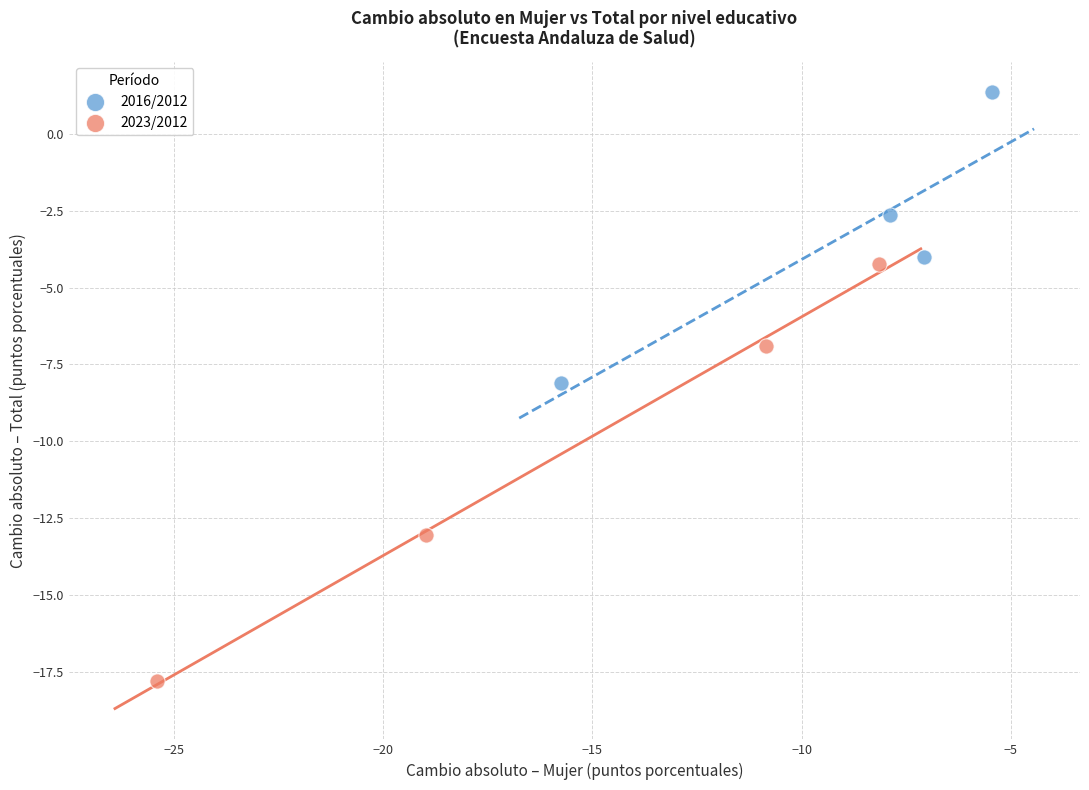

Which series contains the lowest Y value?

2023/2012